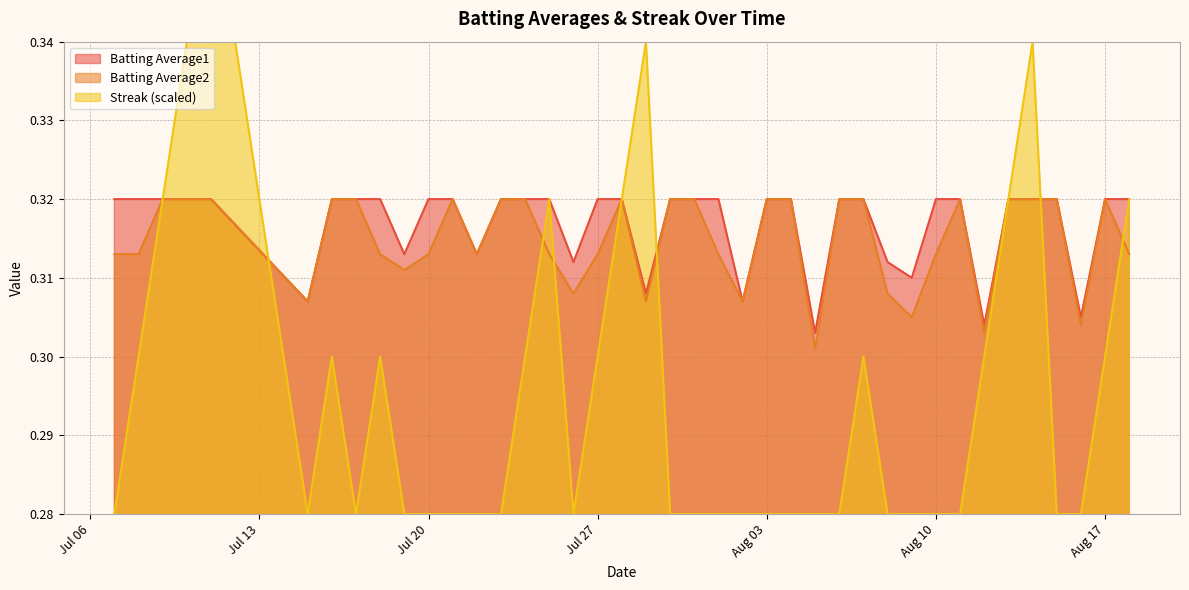

What is the label of the 10th point from the left?

2010-07-19